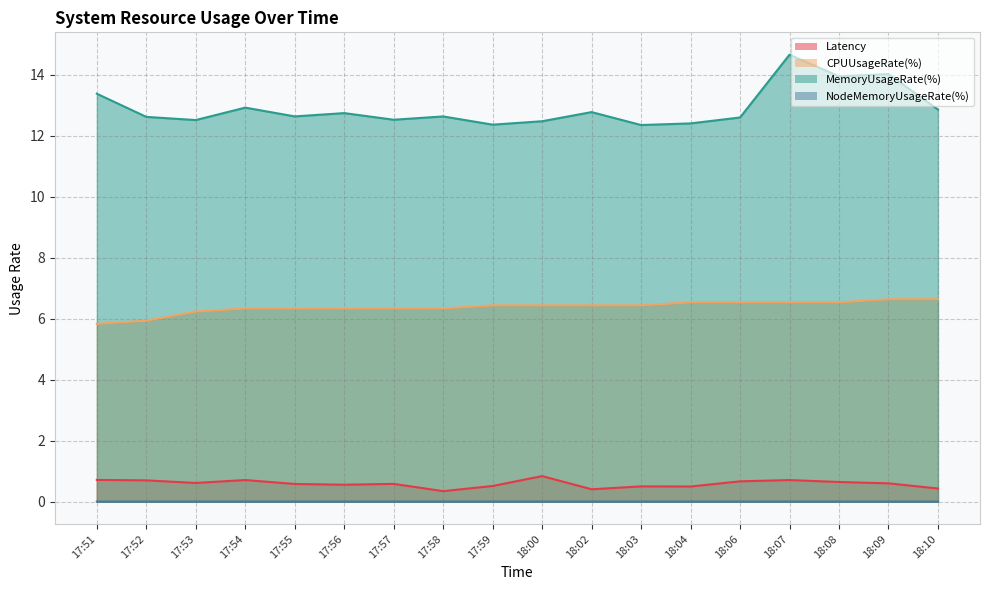

Where is NodeMemoryUsageRate(%) nearest to the value 0?

17:51